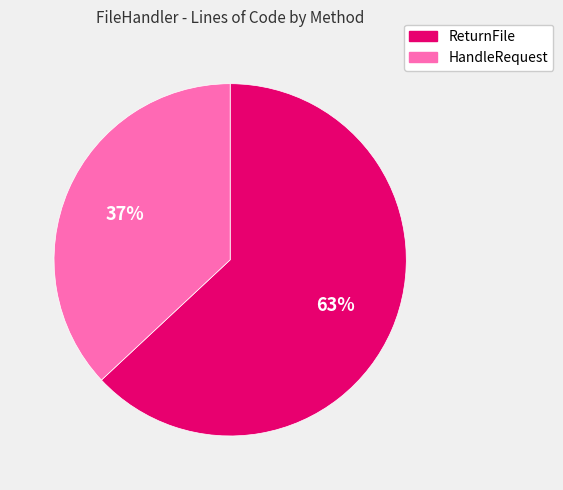

Is the sum of ReturnFile and HandleRequest greater than half?

Yes